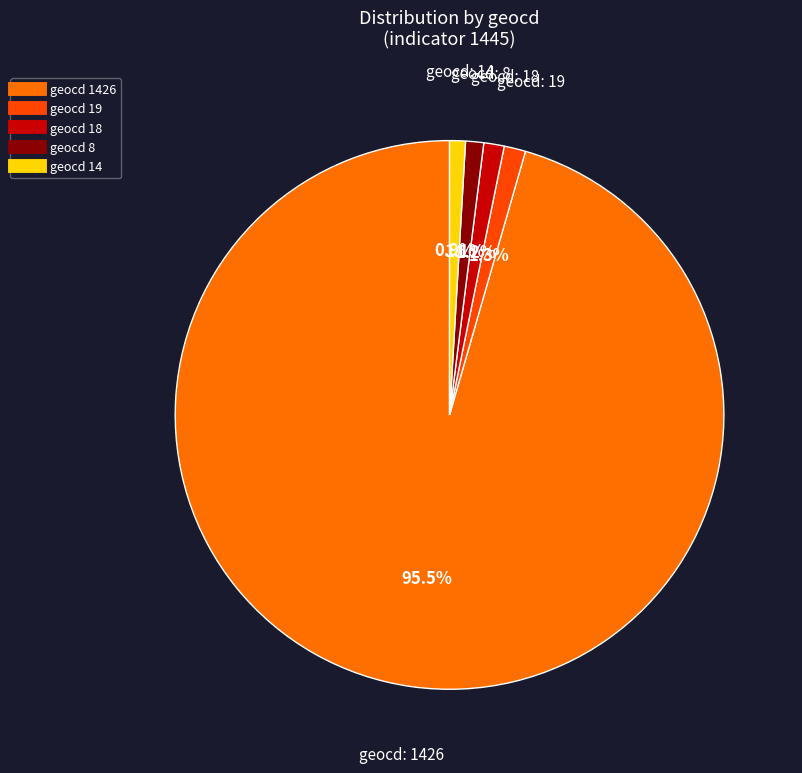

Does any single category account for the majority?

Yes